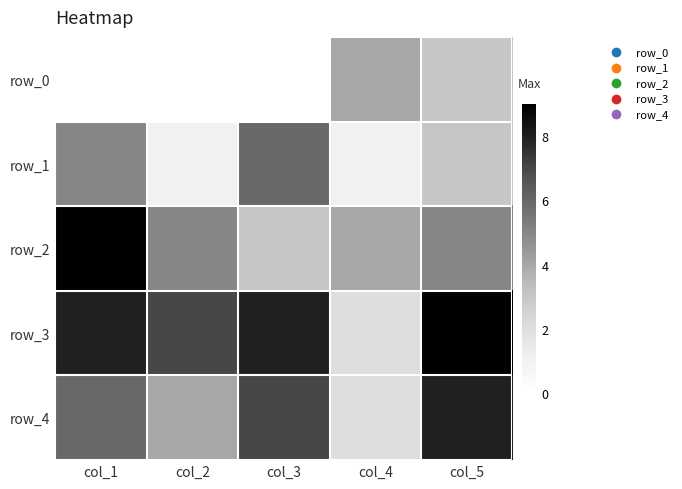

Which series has the largest total across all categories?

row_3